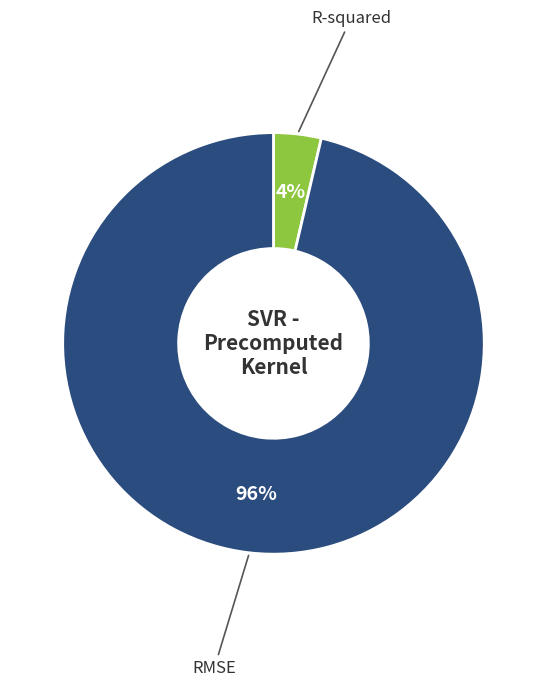

Is there a majority slice in this chart?

Yes